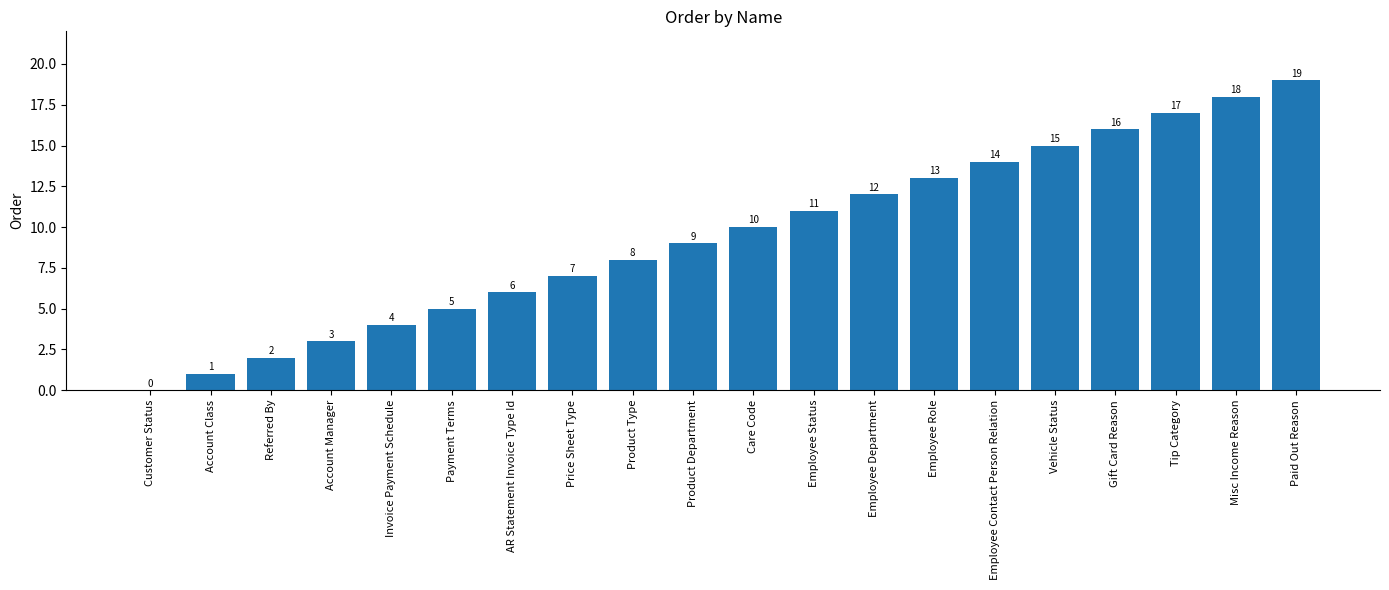

How many positive values are there?

19